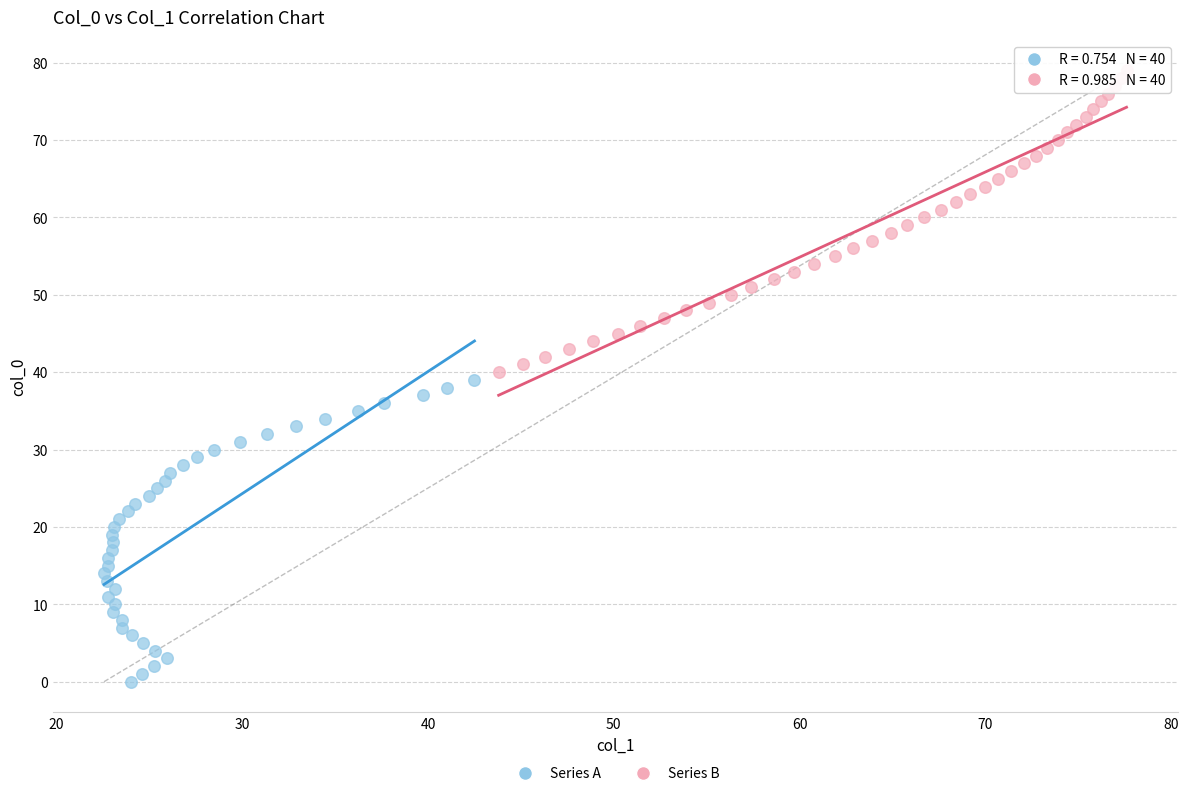

Which series contains the lowest Y value?

Series A